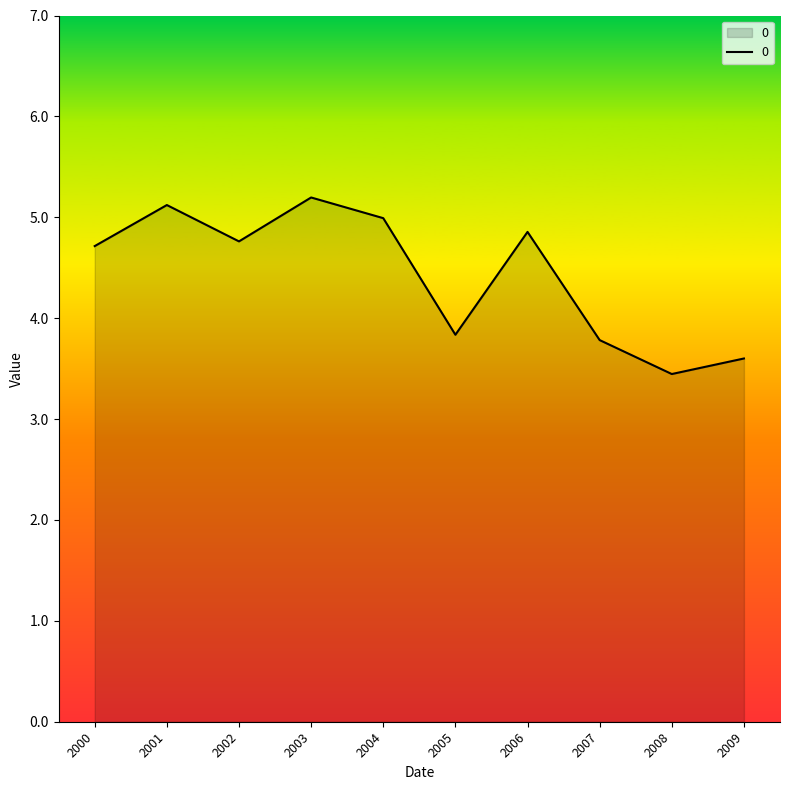

Does the chart display data point markers on the line(s)?

No